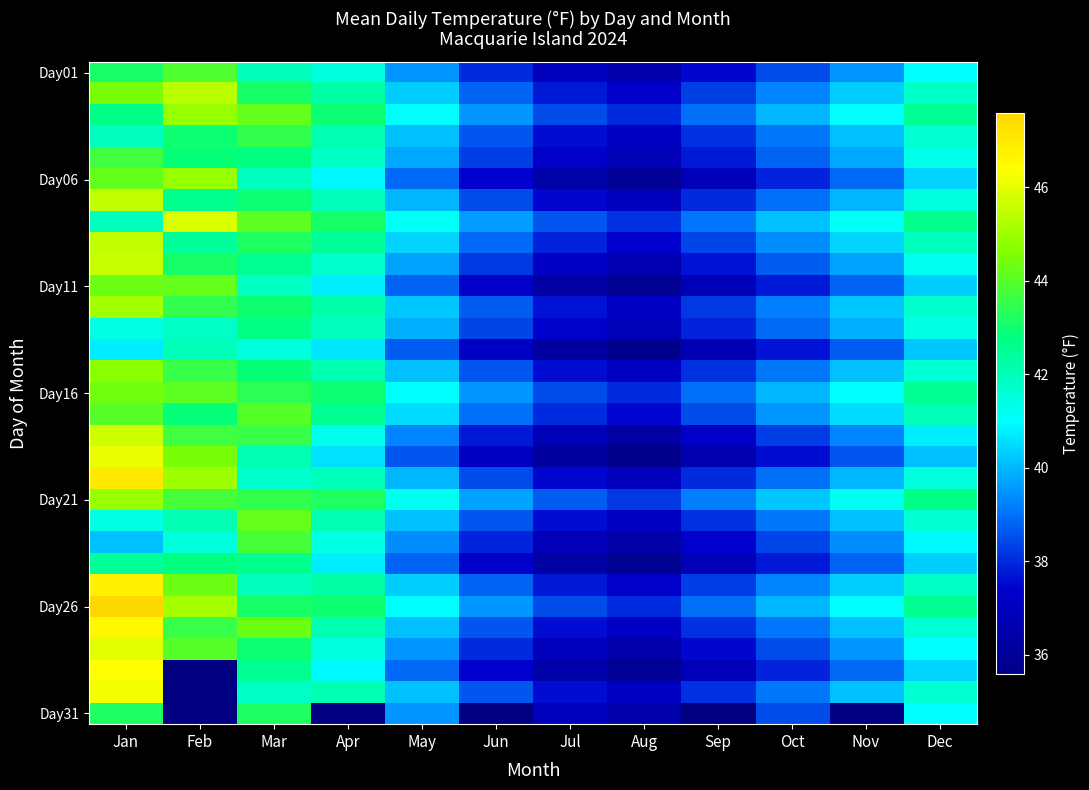

How many categories are shown in the chart?

12